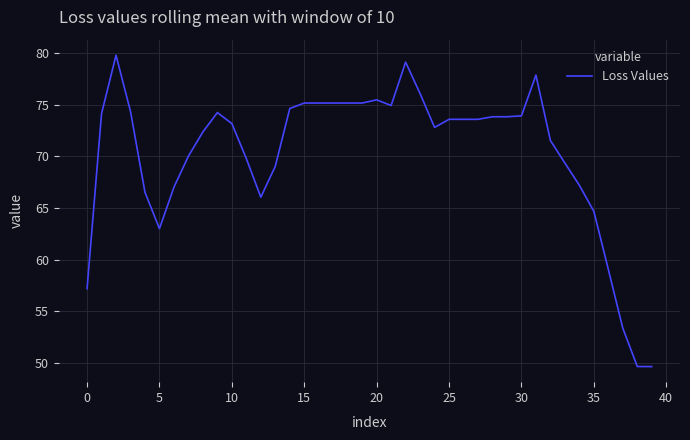

What is the difference between the maximum and minimum values?

30.2